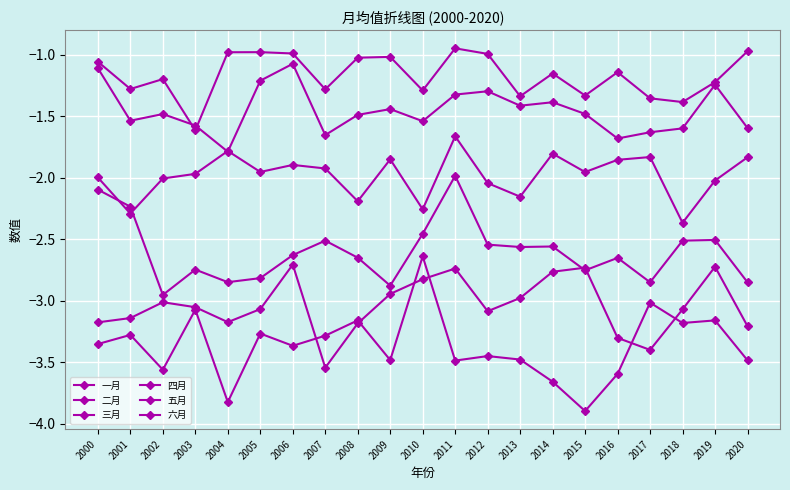

How many data points in 四月 are less than -2?

20